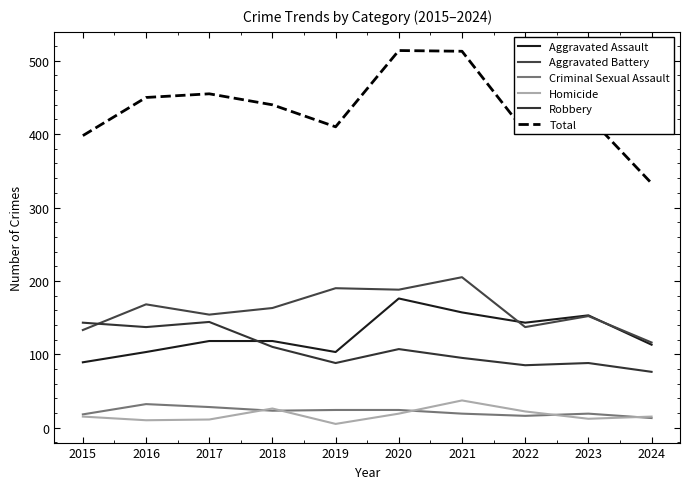

What is the total value across all series at 2021?

1026